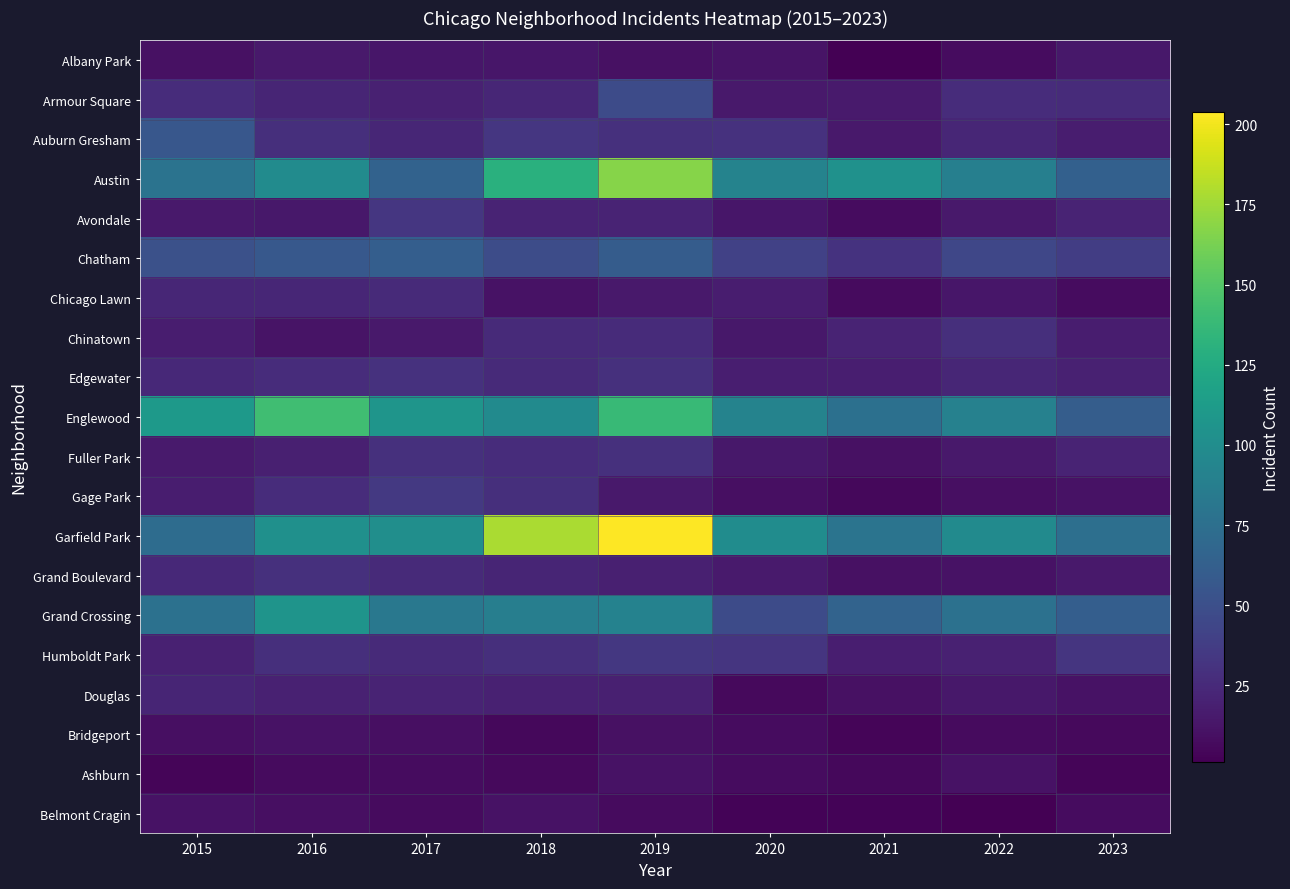

Which series has the largest range (max minus min)?

Garfield Park